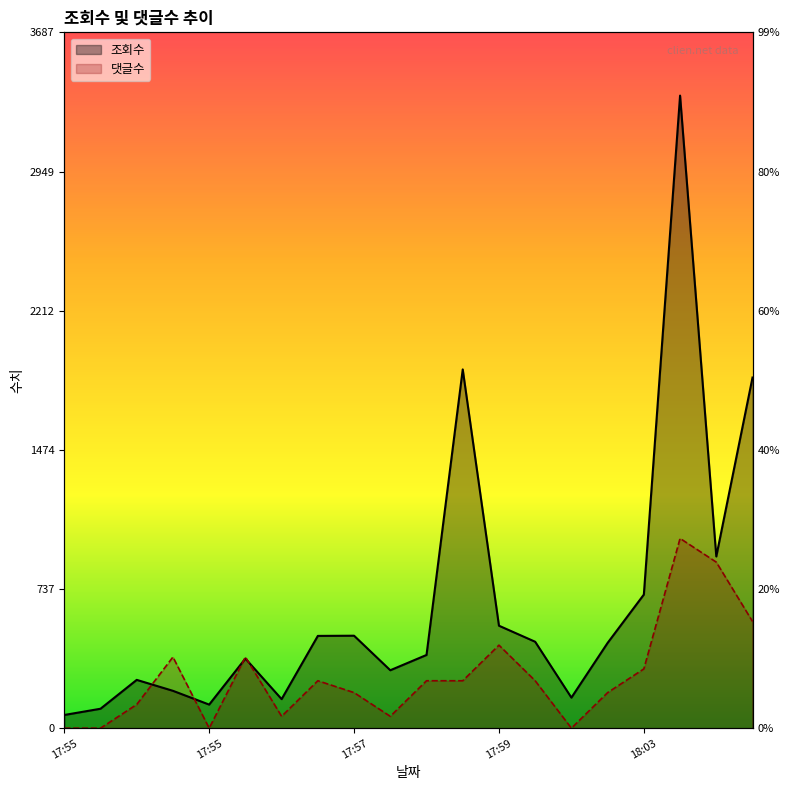

How many interior local valleys does the 조회수 series have?

5